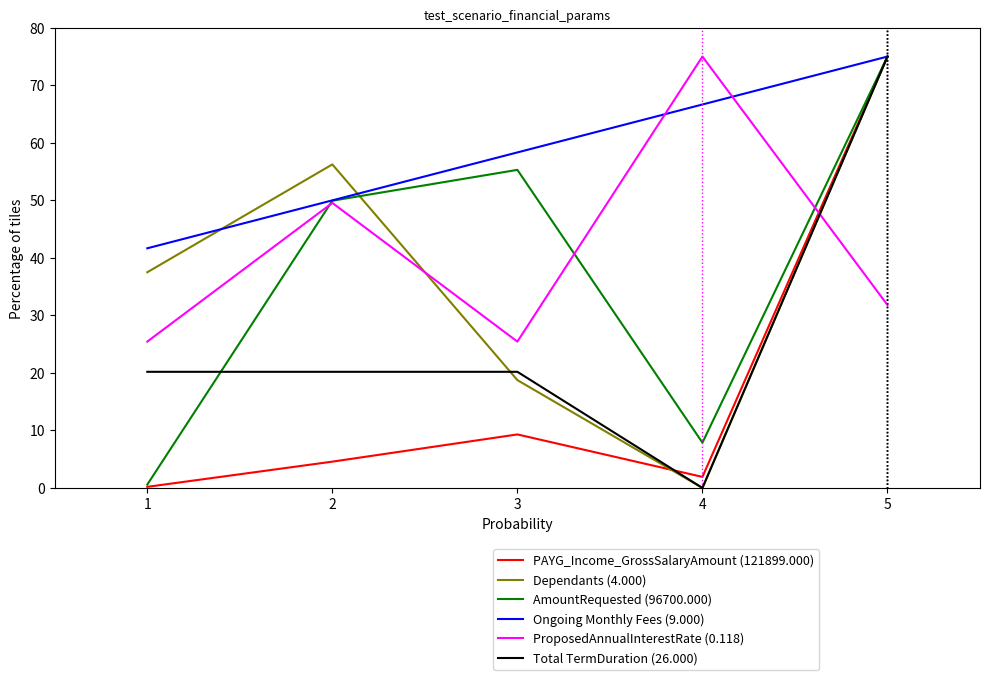

What is the average value of the Ongoing Monthly Fees (9.000) series?

58.3